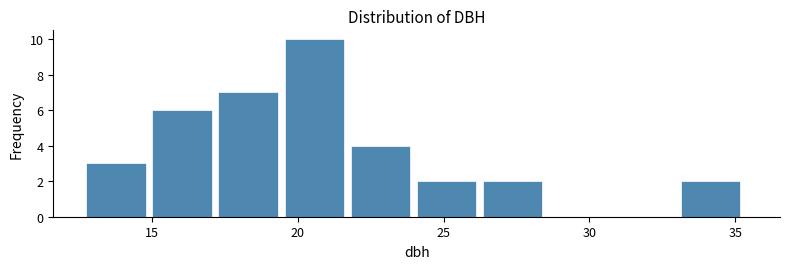

Which range on the x-axis has the tallest bar?

19.5 to 22.0